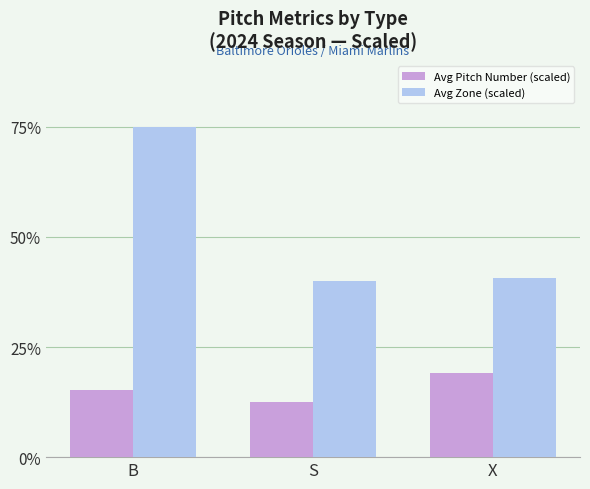

Reading left to right, extract all data points from this chart.

Avg Pitch Number (scaled): B=15.2	S=12.6	X=19.0
Avg Zone (scaled): B=75.0	S=40.0	X=40.6